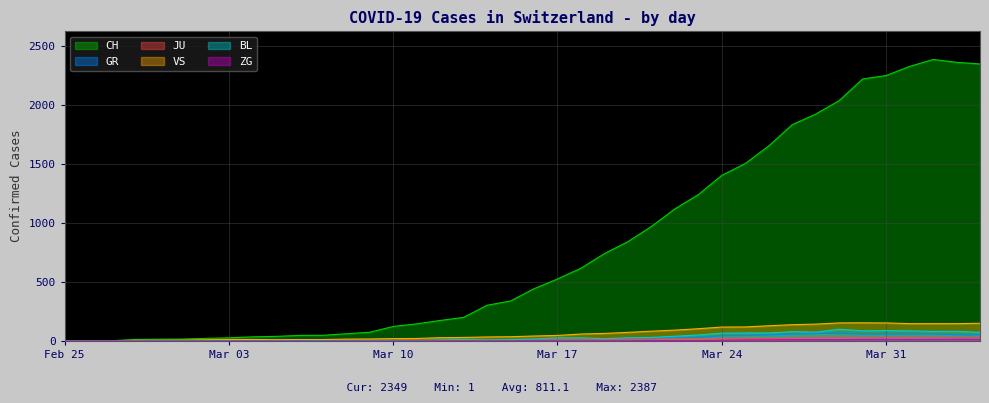

Which series has the largest range (max minus min)?

CH